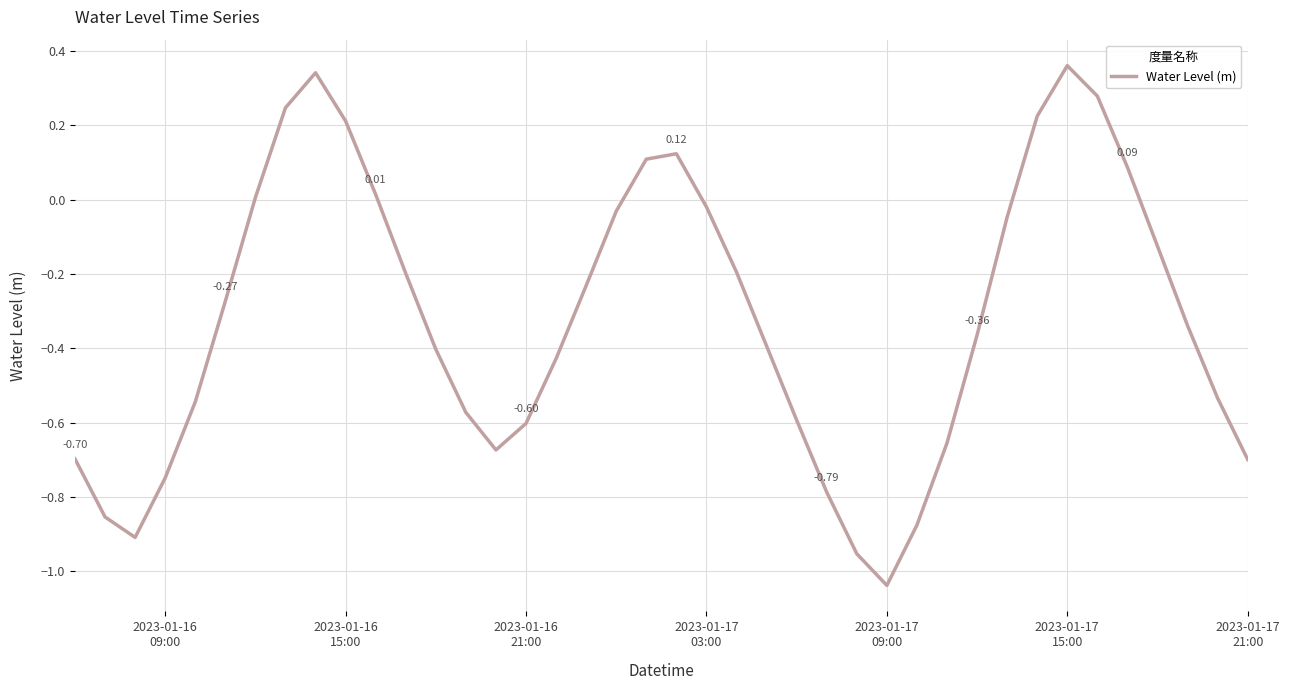

What is the difference between the maximum and minimum values?

1.4